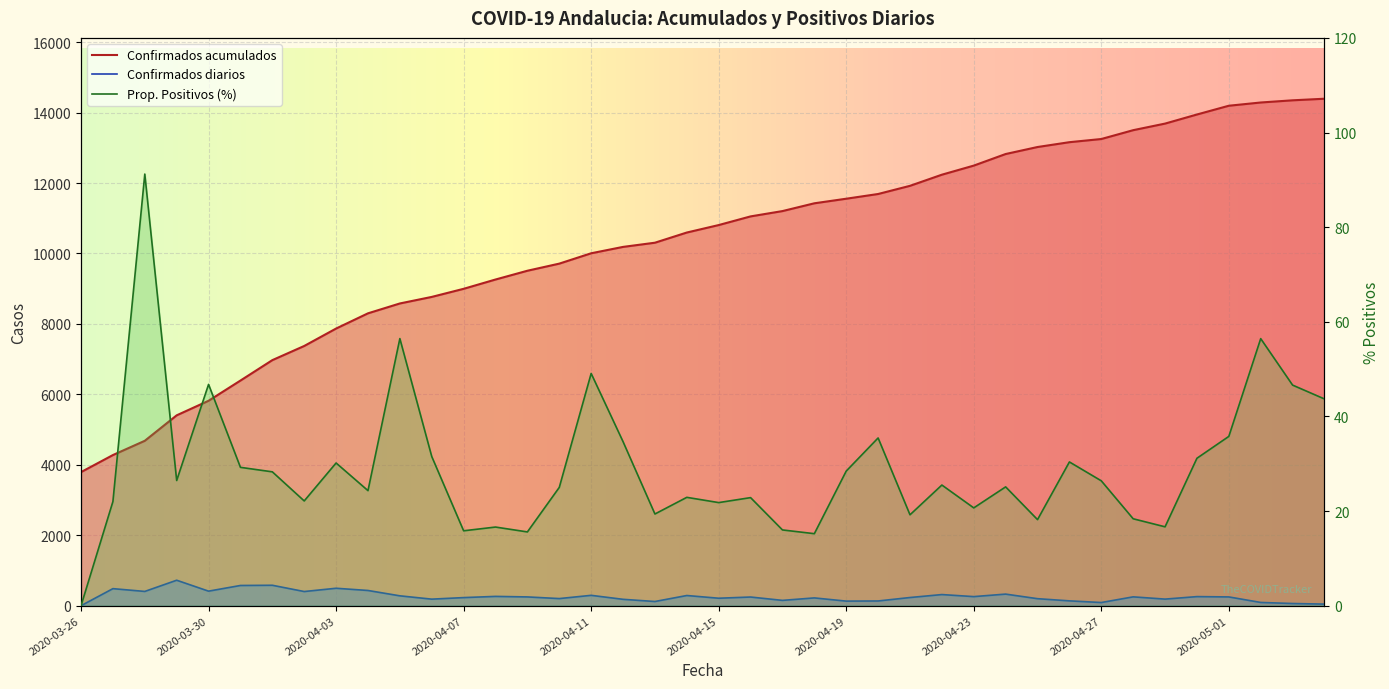

Reading left to right, extract all data points from this chart.

Confirmados.acum: 2020-03-26=3793.0	2020-03-27=4277.0	2020-03-28=4682.0	2020-03-29=5405.0	2020-03-30=5818.0	2020-03-31=6392.0	2020-04-01=6972.0	2020-04-02=7374.0	2020-04-03=7869.0	2020-04-04=8301.0	2020-04-05=8581.0	2020-04-06=8767.0	2020-04-07=8997.0	2020-04-08=9261.0	2020-04-09=9510.0	2020-04-10=9712.0	2020-04-11=10006.0	2020-04-12=10187.0	2020-04-13=10306.0	2020-04-14=10595.0	2020-04-15=10807.0	2020-04-16=11053.0	2020-04-17=11204.0	2020-04-18=11425.0	2020-04-19=11555.0	2020-04-20=11689.0	2020-04-21=11921.0	2020-04-22=12237.0	2020-04-23=12495.0	2020-04-24=12824.0	2020-04-25=13023.0	2020-04-26=13160.0	2020-04-27=13250.0	2020-04-28=13501.0	2020-04-29=13688.0	2020-04-30=13946.0	2020-05-01=14195.0	2020-05-02=14287.0	2020-05-03=14349.0	2020-05-04=14394.0
Confirmados.dia: 2020-03-26=0.0	2020-03-27=484.0	2020-03-28=405.0	2020-03-29=723.0	2020-03-30=413.0	2020-03-31=574.0	2020-04-01=580.0	2020-04-02=402.0	2020-04-03=495.0	2020-04-04=432.0	2020-04-05=280.0	2020-04-06=186.0	2020-04-07=230.0	2020-04-08=264.0	2020-04-09=249.0	2020-04-10=202.0	2020-04-11=294.0	2020-04-12=181.0	2020-04-13=119.0	2020-04-14=289.0	2020-04-15=212.0	2020-04-16=246.0	2020-04-17=151.0	2020-04-18=221.0	2020-04-19=130.0	2020-04-20=134.0	2020-04-21=232.0	2020-04-22=316.0	2020-04-23=258.0	2020-04-24=329.0	2020-04-25=199.0	2020-04-26=137.0	2020-04-27=90.0	2020-04-28=251.0	2020-04-29=187.0	2020-04-30=258.0	2020-05-01=249.0	2020-05-02=92.0	2020-05-03=62.0	2020-05-04=45.0
Prop.Positivos: 2020-03-26=0.0	2020-03-27=22.0	2020-03-28=91.2	2020-03-29=26.5	2020-03-30=46.8	2020-03-31=29.2	2020-04-01=28.3	2020-04-02=22.1	2020-04-03=30.2	2020-04-04=24.3	2020-04-05=56.5	2020-04-06=31.5	2020-04-07=15.8	2020-04-08=16.6	2020-04-09=15.6	2020-04-10=25.0	2020-04-11=49.1	2020-04-12=34.7	2020-04-13=19.4	2020-04-14=22.9	2020-04-15=21.8	2020-04-16=22.8	2020-04-17=16.0	2020-04-18=15.2	2020-04-19=28.4	2020-04-20=35.4	2020-04-21=19.2	2020-04-22=25.5	2020-04-23=20.7	2020-04-24=25.1	2020-04-25=18.2	2020-04-26=30.4	2020-04-27=26.4	2020-04-28=18.4	2020-04-29=16.7	2020-04-30=31.2	2020-05-01=35.8	2020-05-02=56.4	2020-05-03=46.6	2020-05-04=43.7